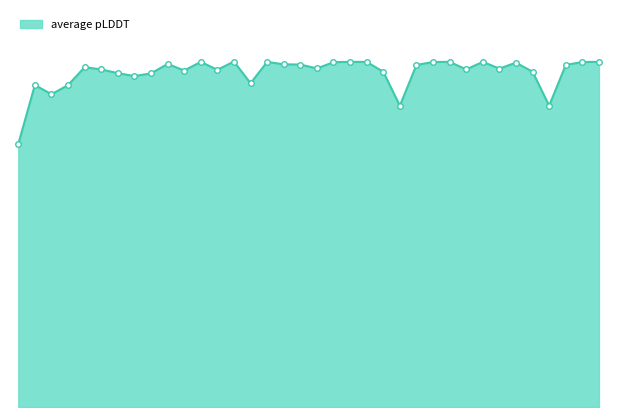

What is the greatest value displayed?

96.1